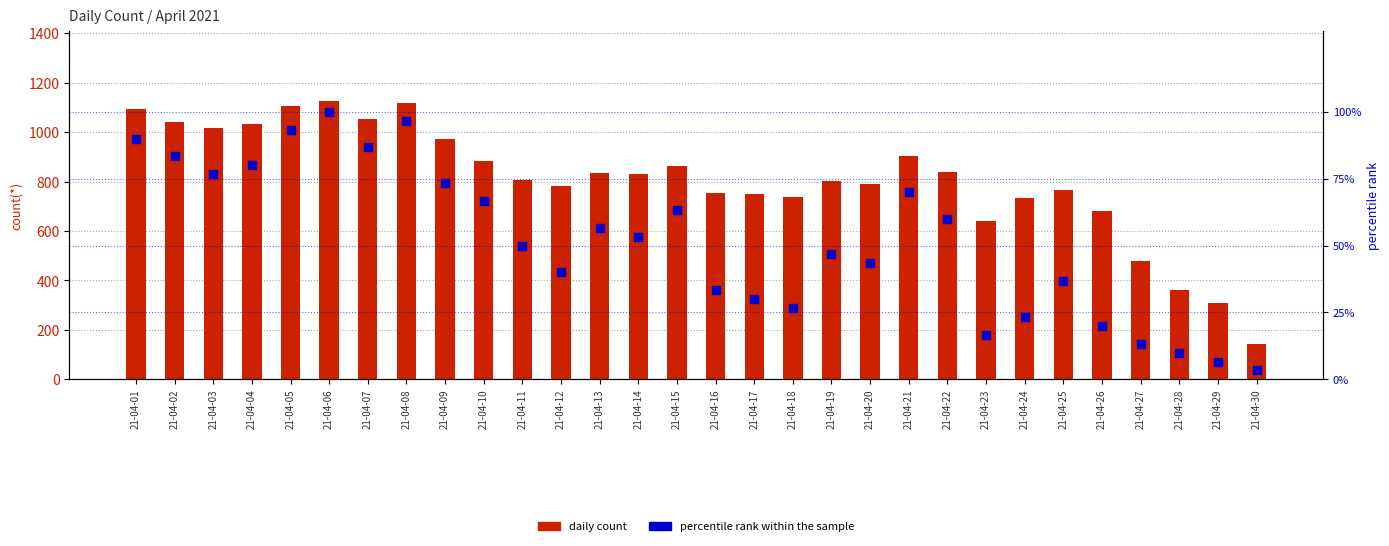

What are all the series names shown in the legend?

daily count, percentile rank within the sample